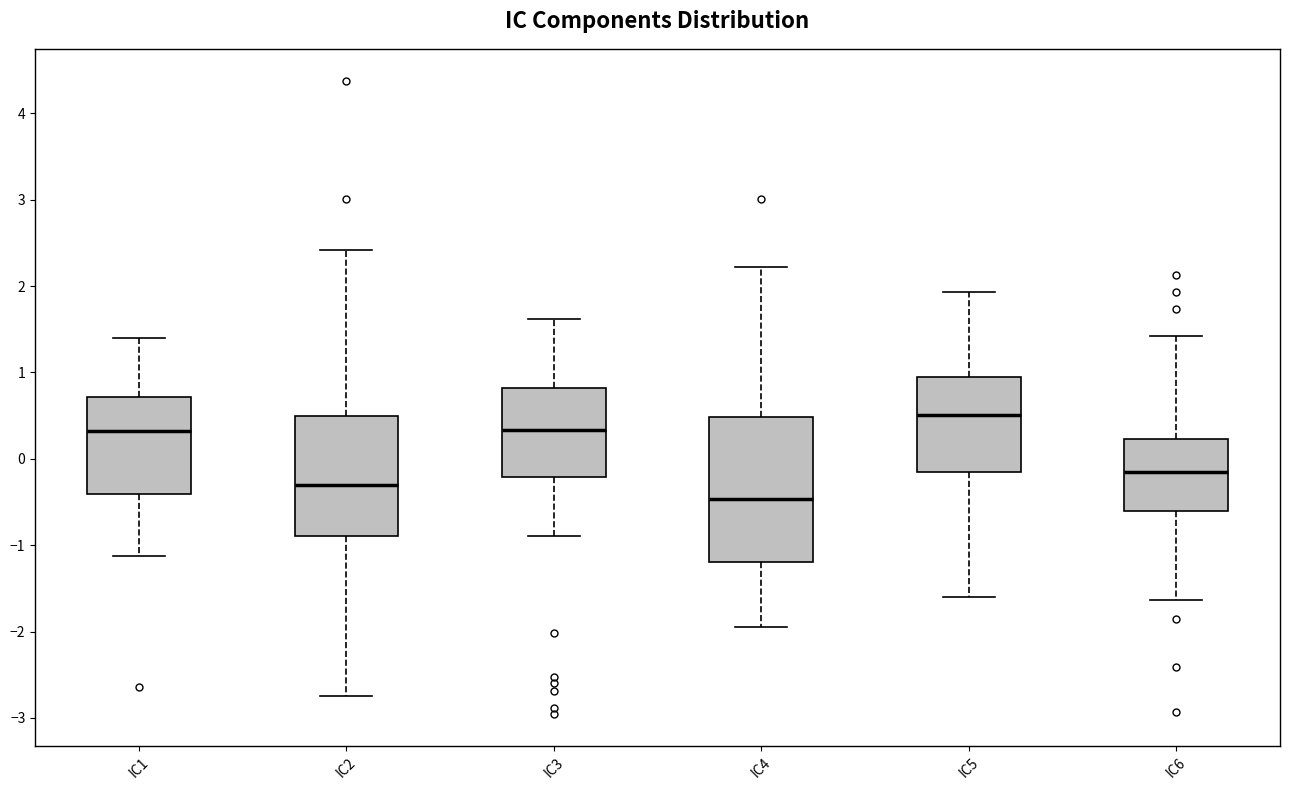

Where is the upper edge of the box for IC4 on the y-axis? The values are not printed on the chart, so give them approximately, as read against the axis.

0.5